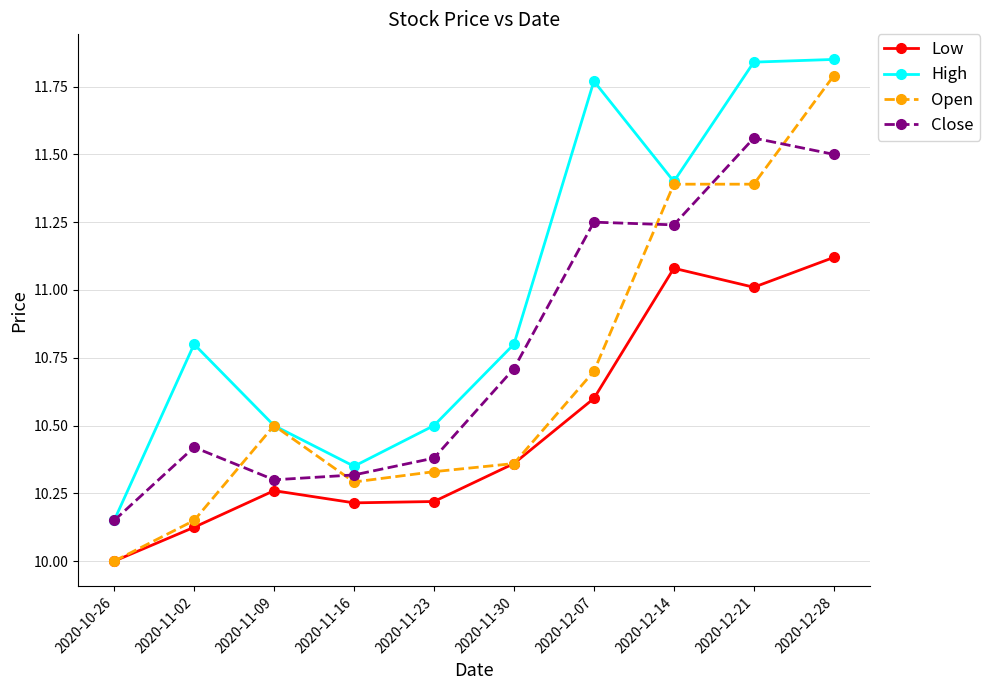

Which label corresponds to the smallest value in the chart?

2020-10-26